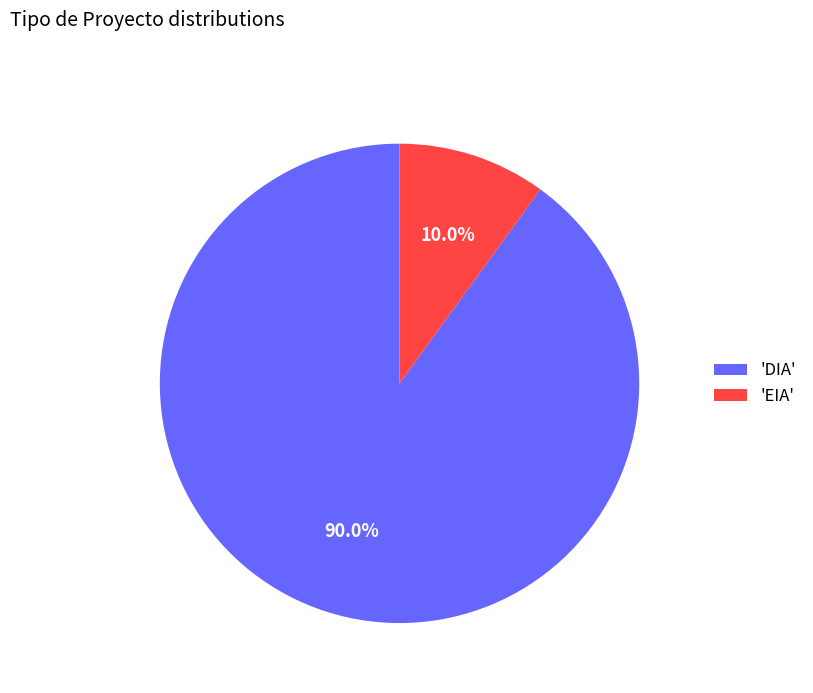

Which category accounts for the majority?

'DIA'